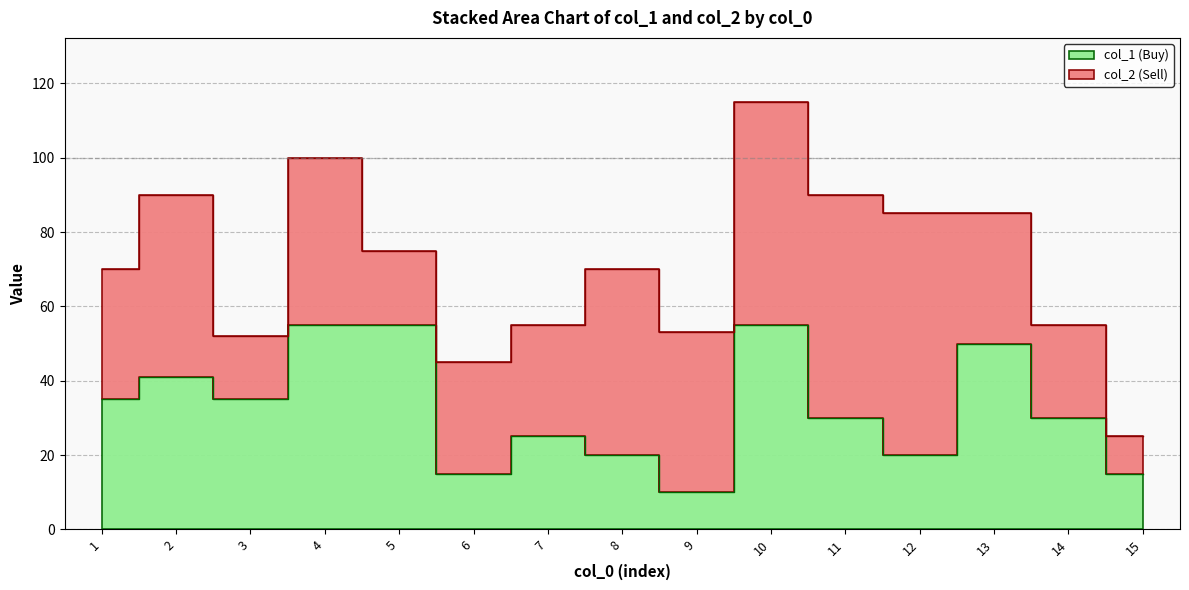

What is the average value?

33